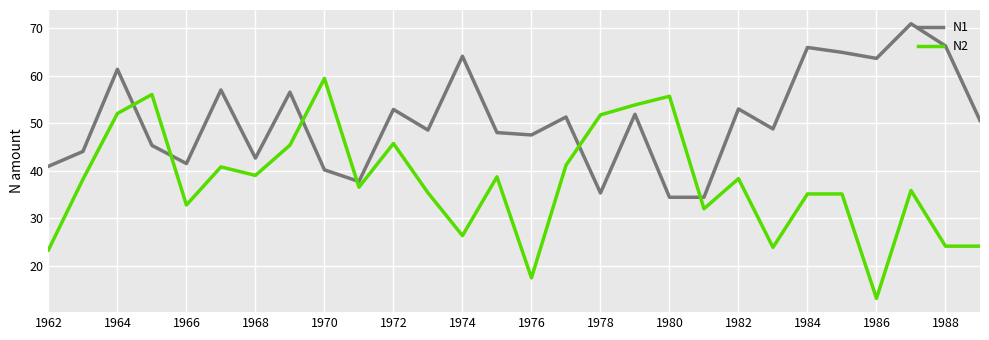

True or false: N2 has more than 1 interior local peaks.

True